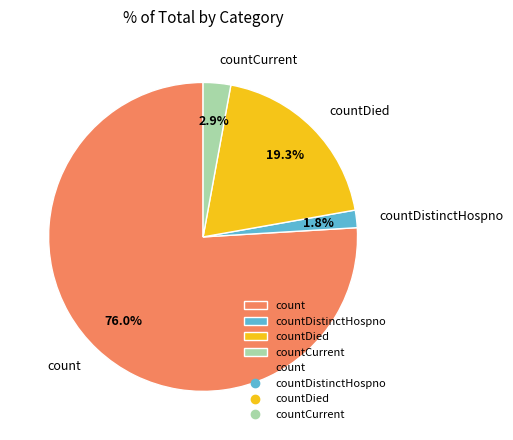

Which has a higher value, countCurrent or countDistinctHospno?

countCurrent